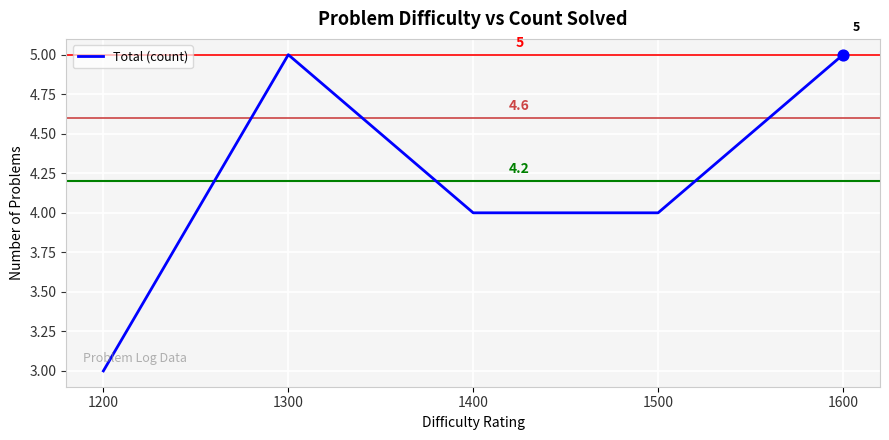

Which has a higher value, 1200 or 1600?

1600